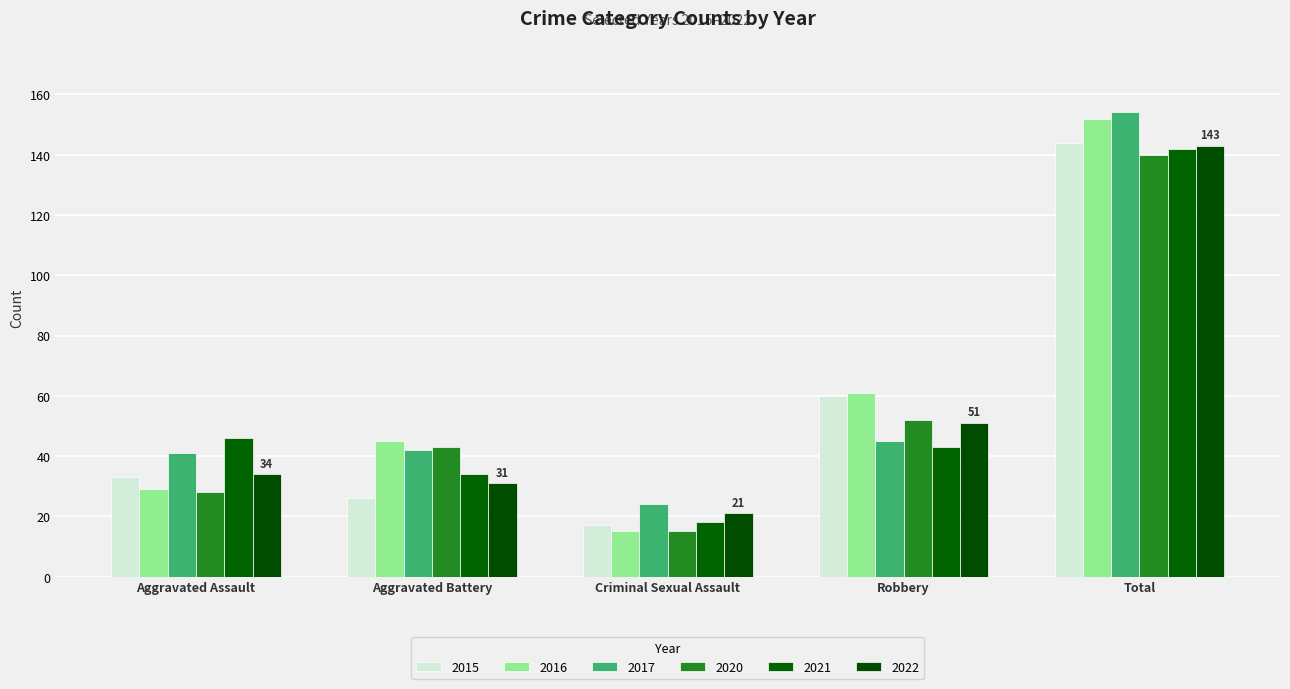

What is the total value across all series at Robbery?

312